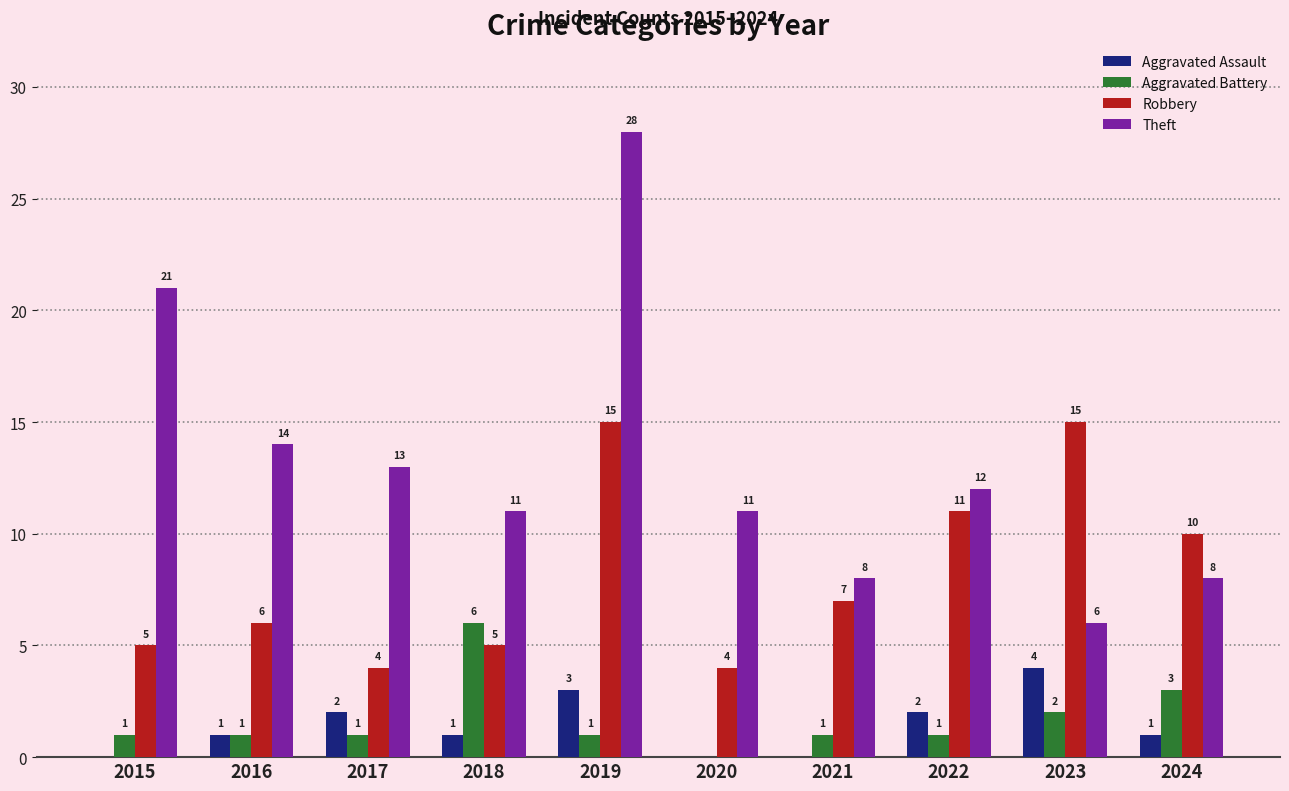

At which label is Robbery closest to 9?

2024